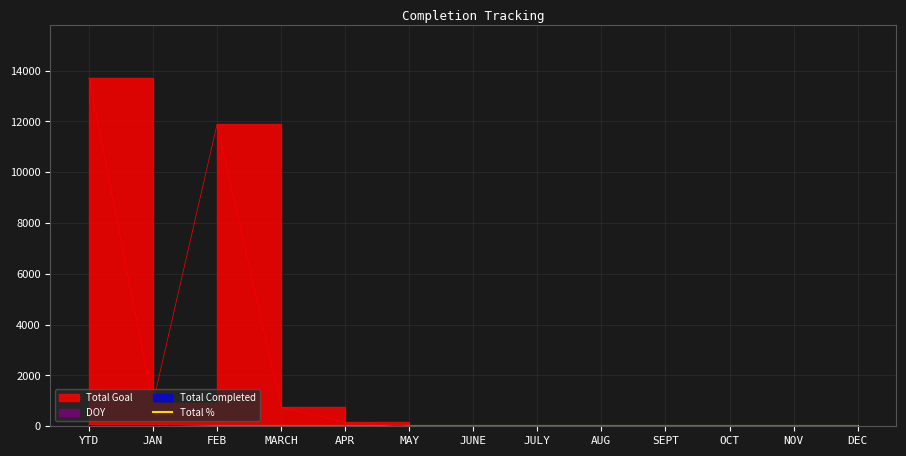

What is the label of the 4th point from the right?

SEPT